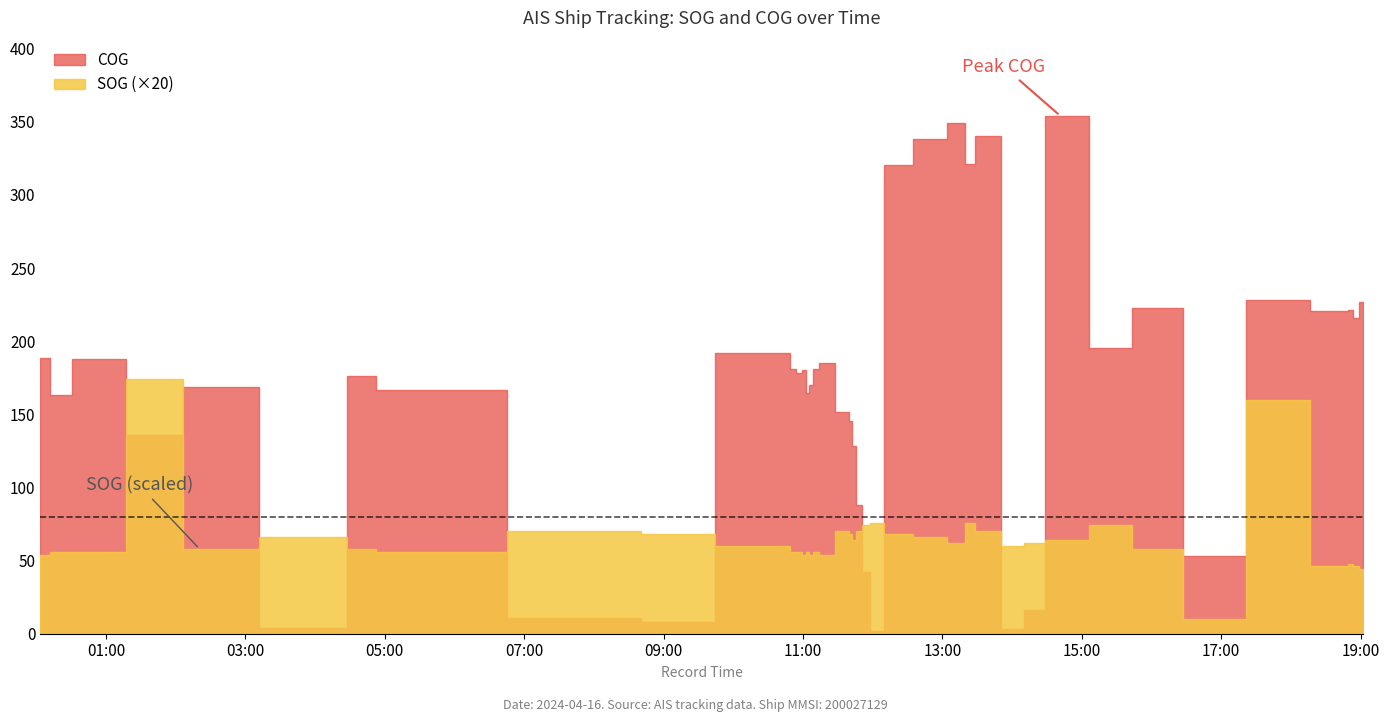

At which label is SOG closest to 92?

2024-04-16 12:01:19